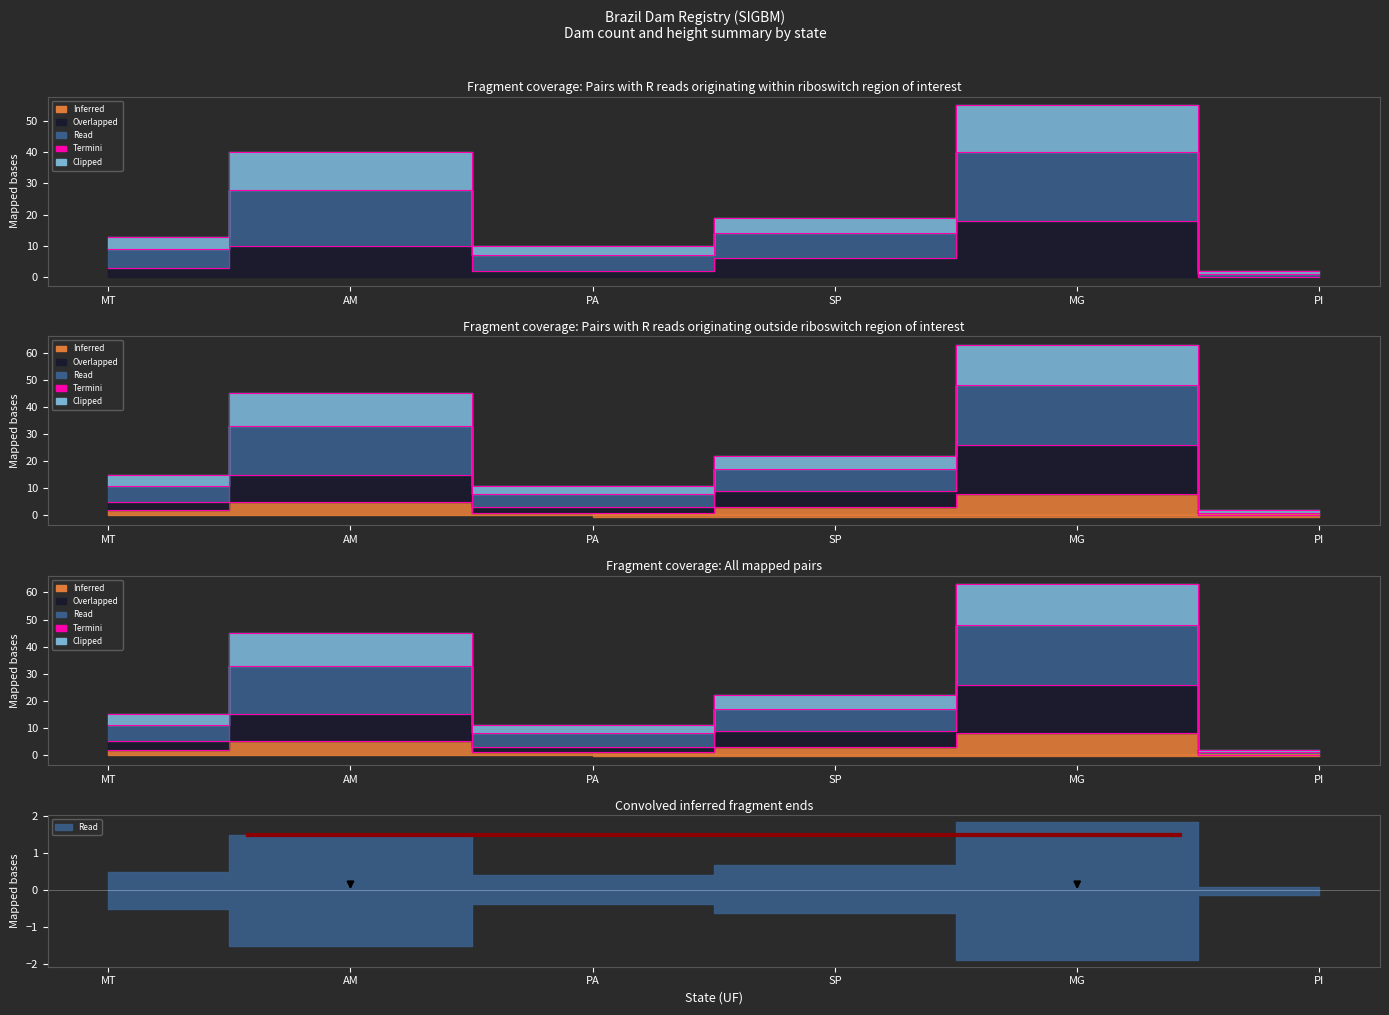

At which category does the chart reach its minimum across all series?

PI